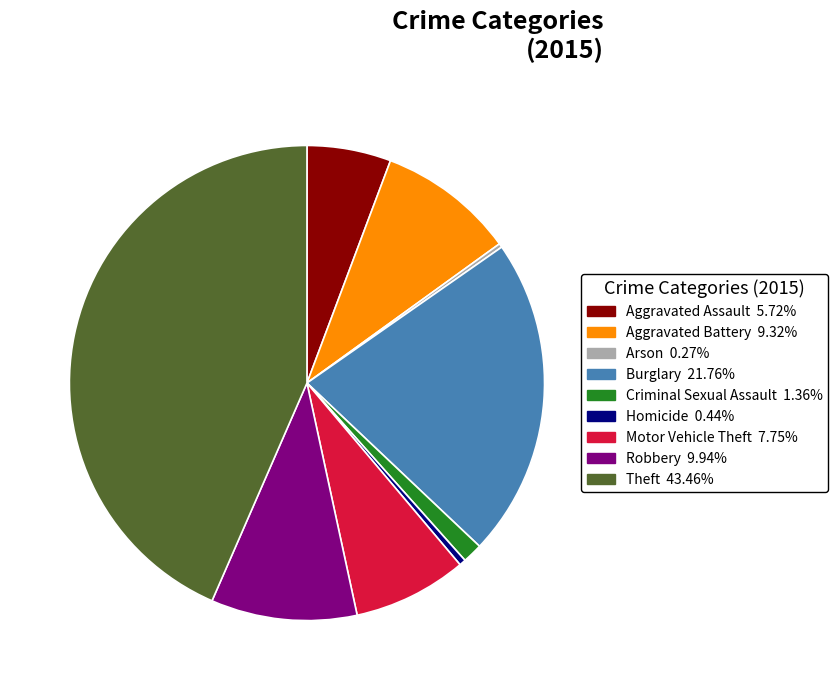

Which category has the biggest portion of the pie?

Theft